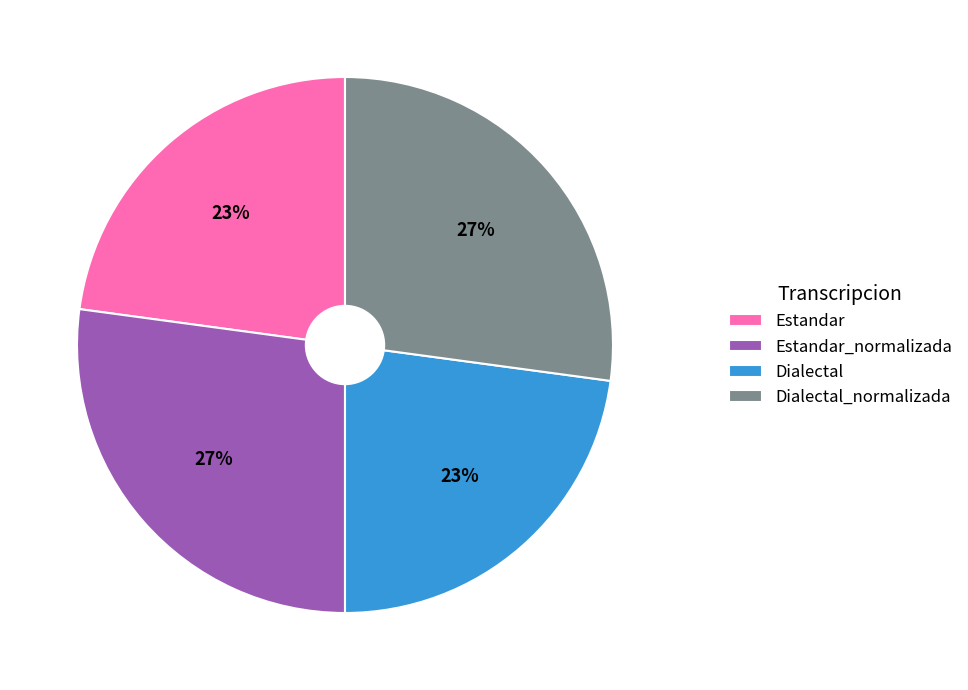

Approximately how many times larger is the value at Dialectal_normalizada compared to Estandar_normalizada?

1.0